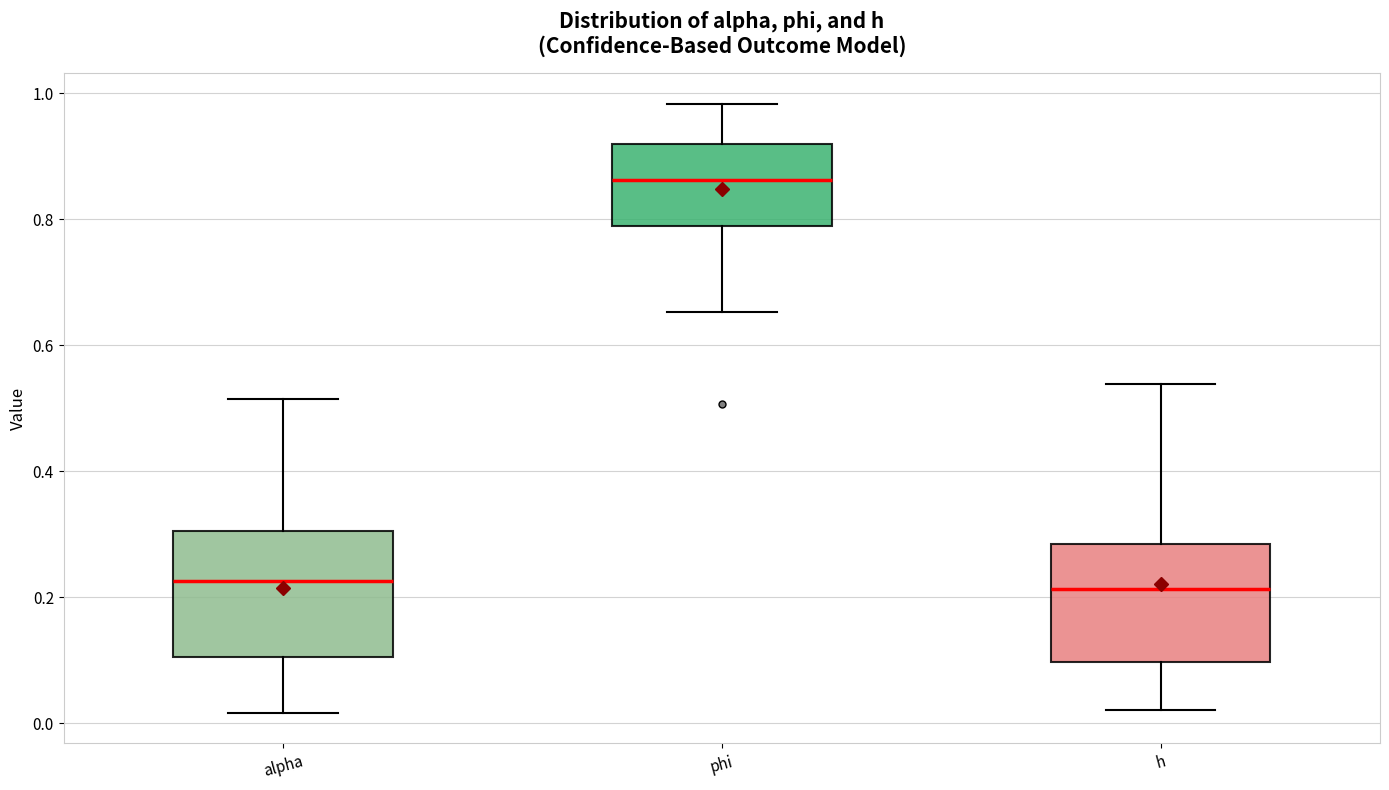

Reading left to right, transcribe this box plot: for each box, give where its median line is, the range the box spans, and where its two whiskers end, as read against the y-axis. The values are not printed on the chart, so give them approximately, as read against the axis.

alpha: median 0.22, box 0.10 to 0.30, whiskers 0.02 to 0.52
phi: median 0.86, box 0.78 to 0.92, whiskers 0.66 to 0.98
h: median 0.22, box 0.10 to 0.28, whiskers 0.02 to 0.54